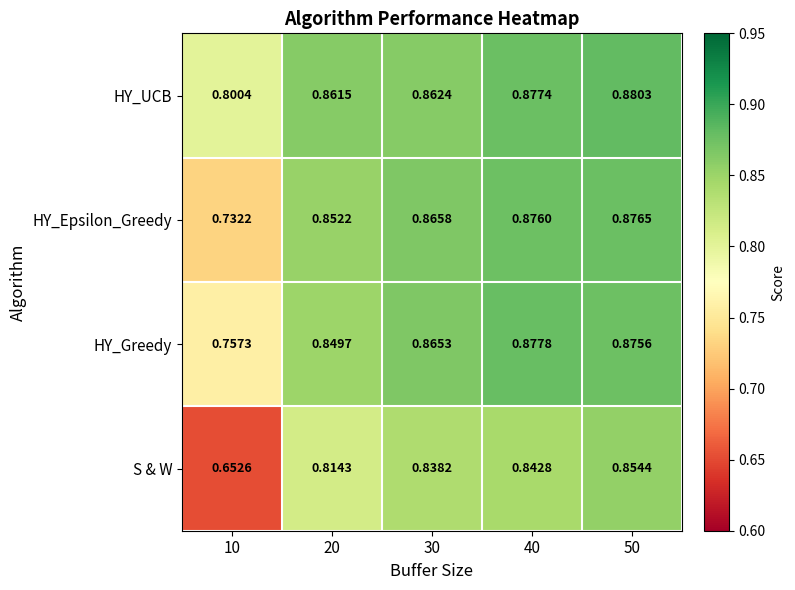

Which category has the lowest value across all series?

10